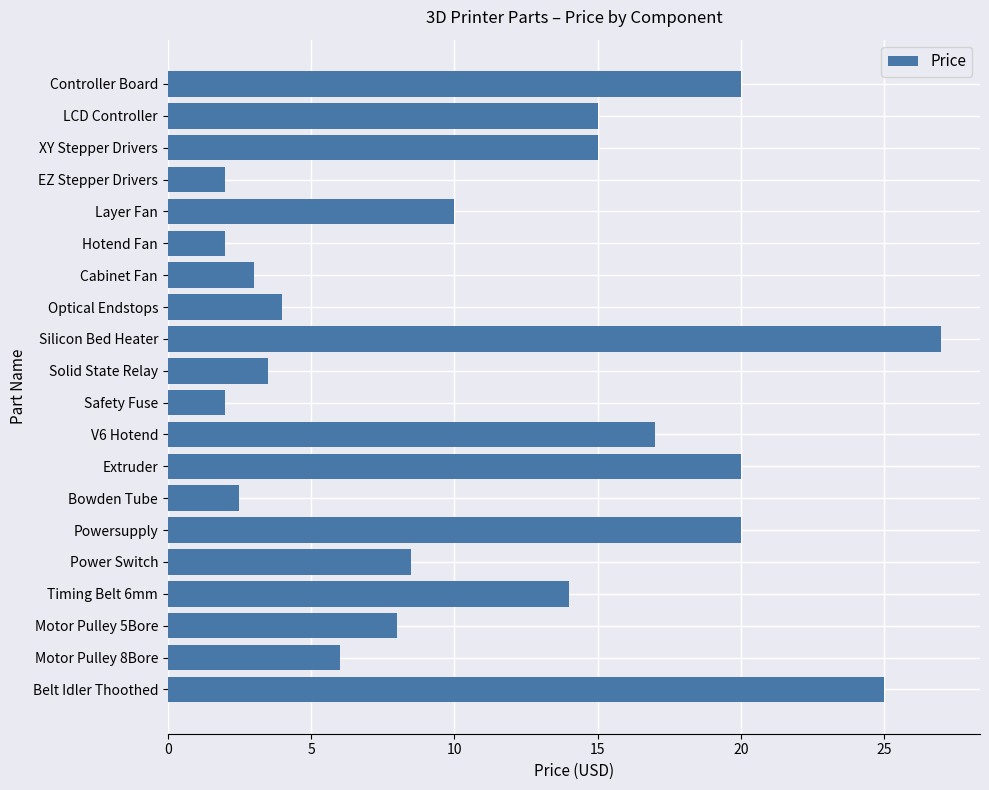

Does the chart contain any negative values?

No